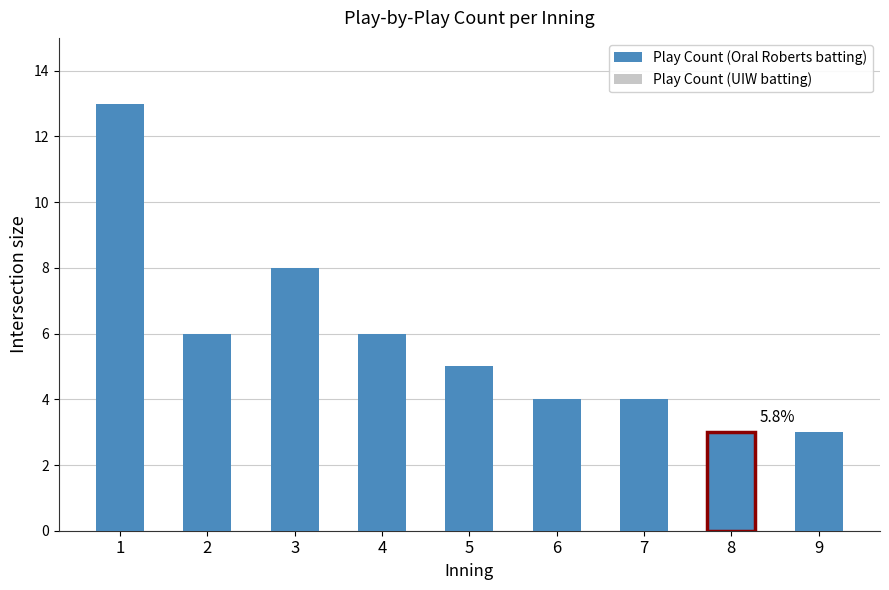

List the series in order of their overall mean, lowest first.

Play Count (UIW batting), Play Count (Oral Roberts batting)